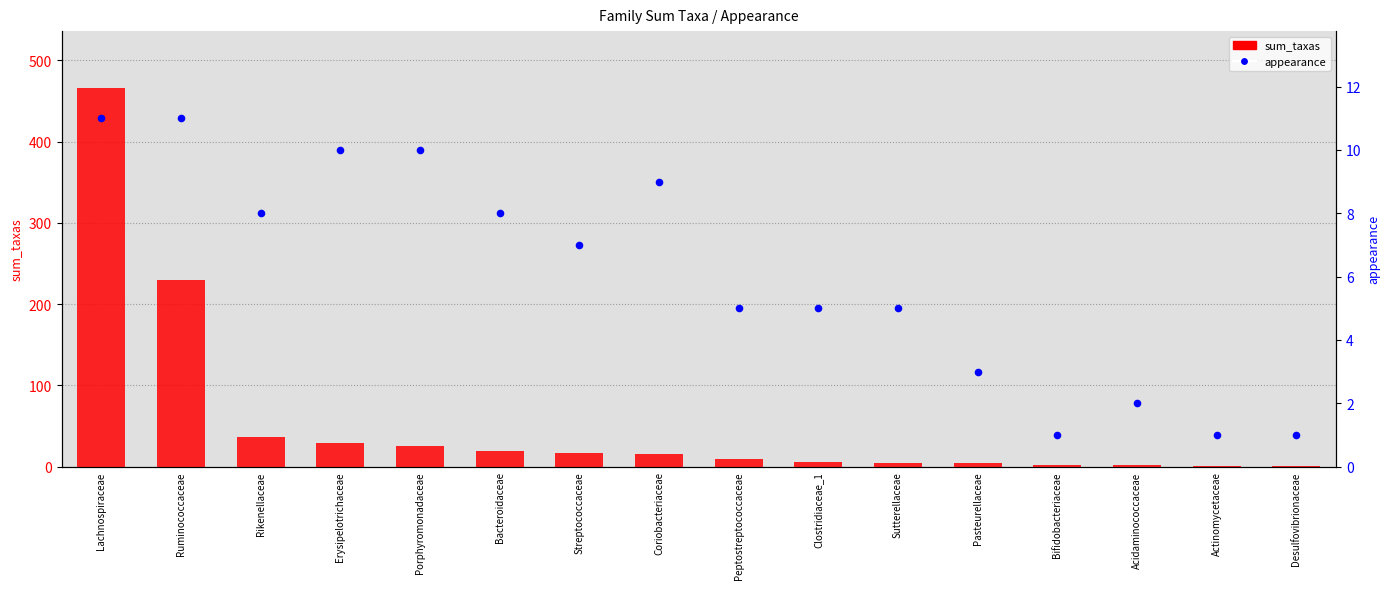

Which series contains the lowest Y value?

sum_taxas